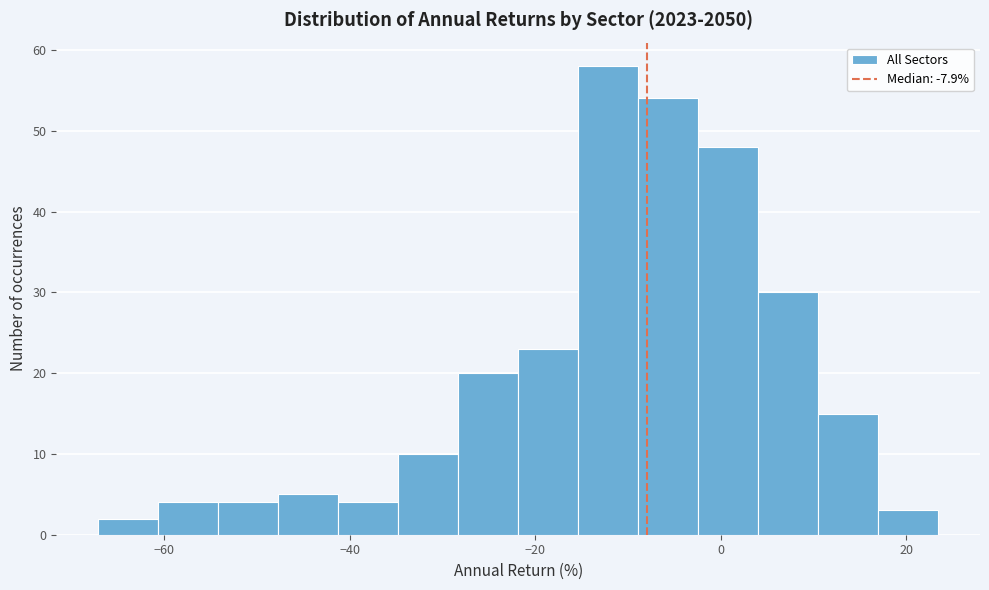

Read against the x-axis, roughly where is the centre of the tallest bar?

-12